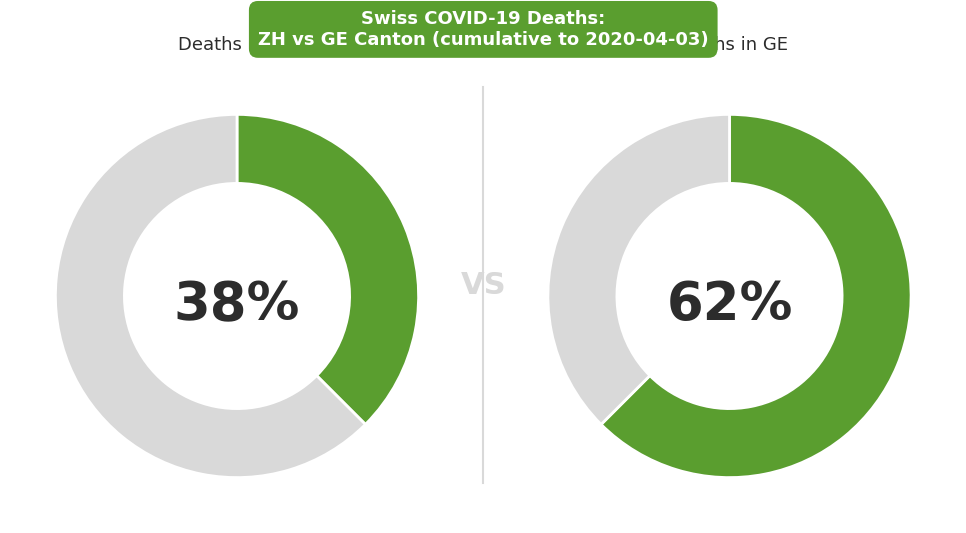

What is the smallest slice in the pie chart?

ZH